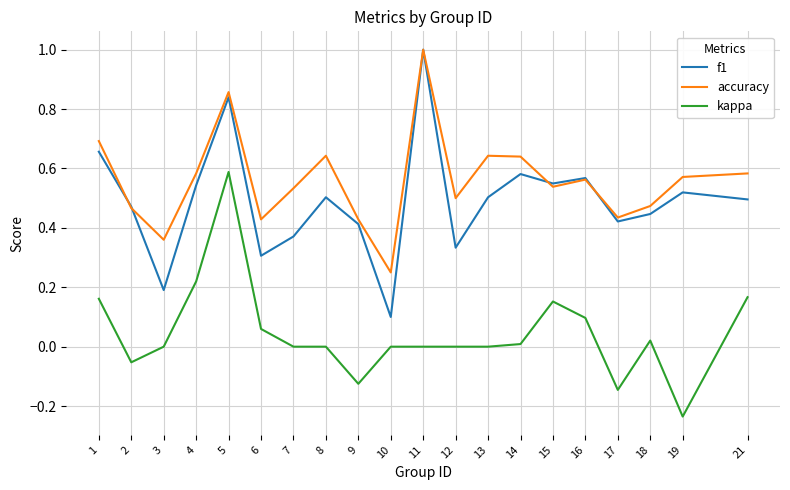

Is the value of kappa at 18 greater than the value of accuracy at 5?

No